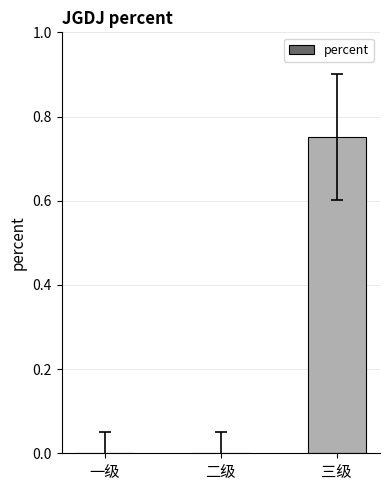

The chart shows a value of 0.0 at 二级. True or false?

True